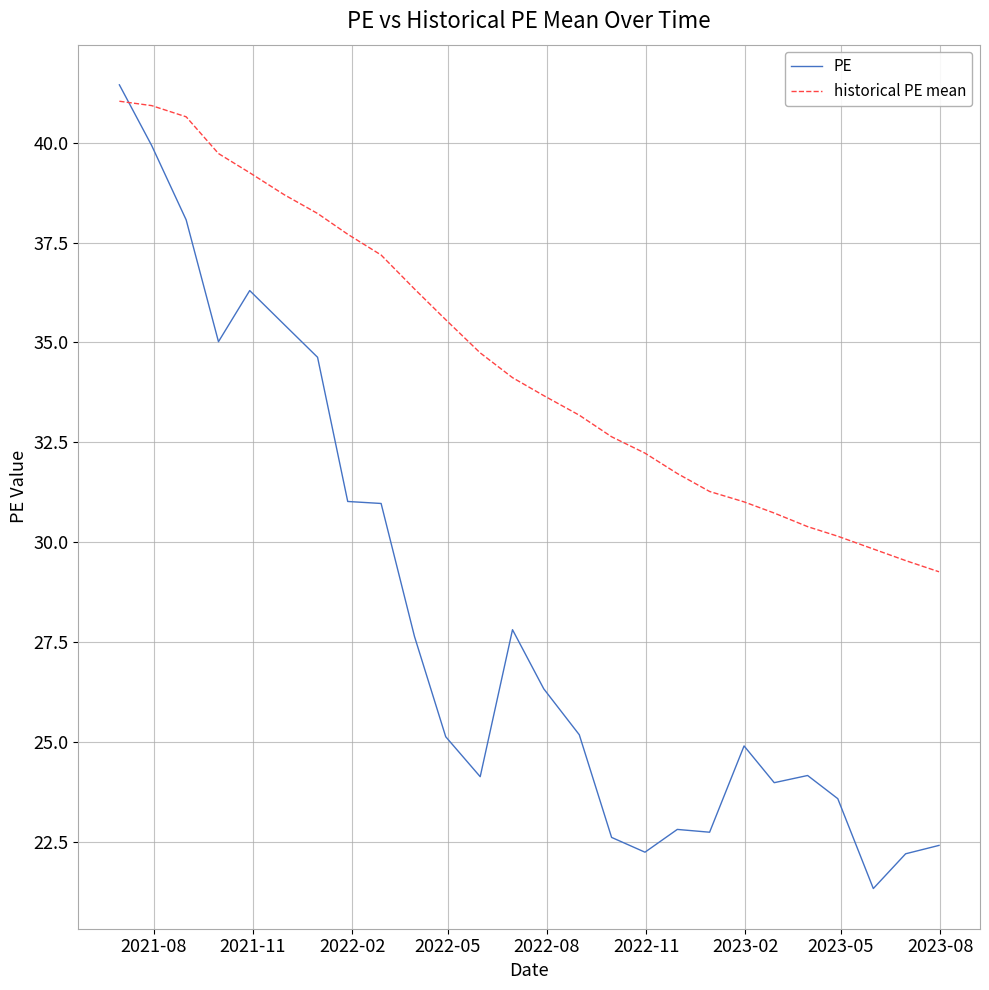

Which series has the largest total across all categories?

historical PE mean